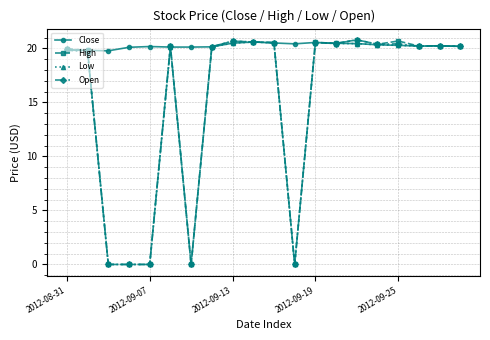

Is this an area chart (filled region under the line)?

No